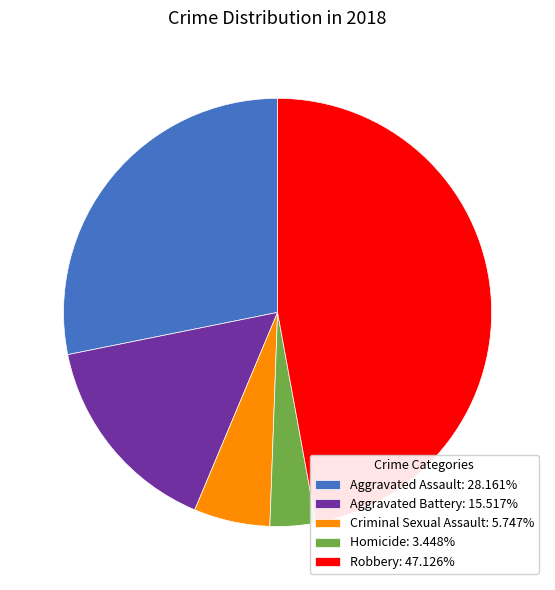

How many segments does this pie chart have?

5